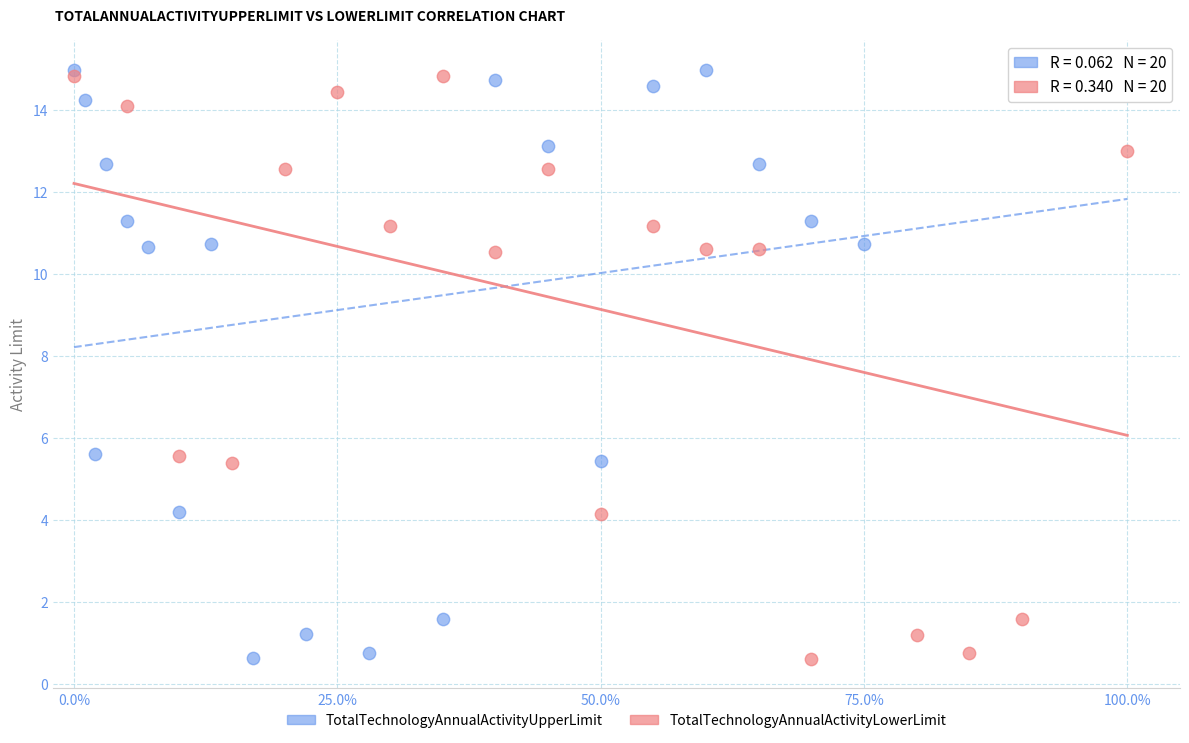

Which series has the largest Y range (max minus min)?

TotalTechnologyAnnualActivityUpperLimit